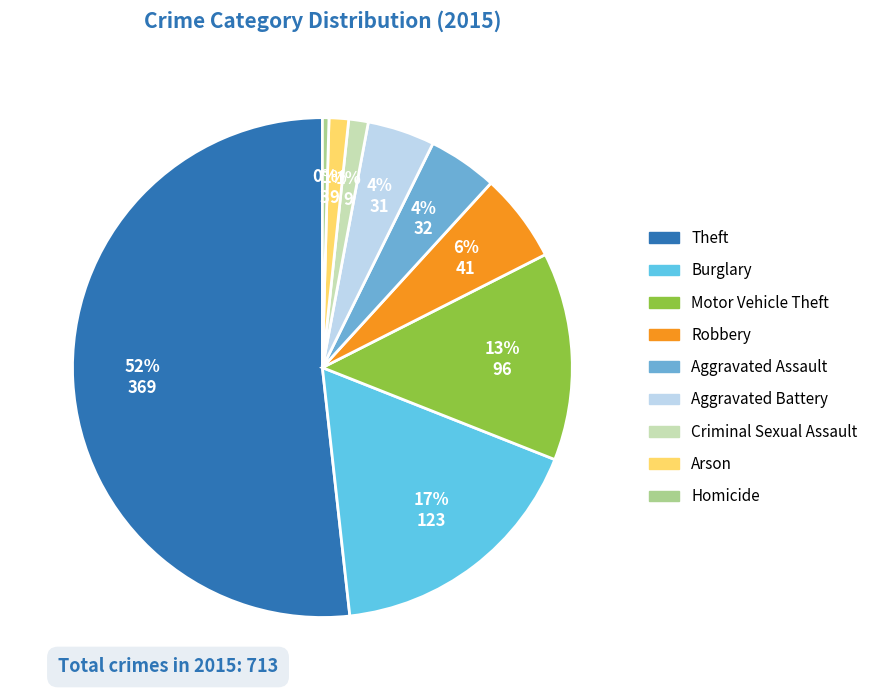

How many slices are in this pie chart?

9